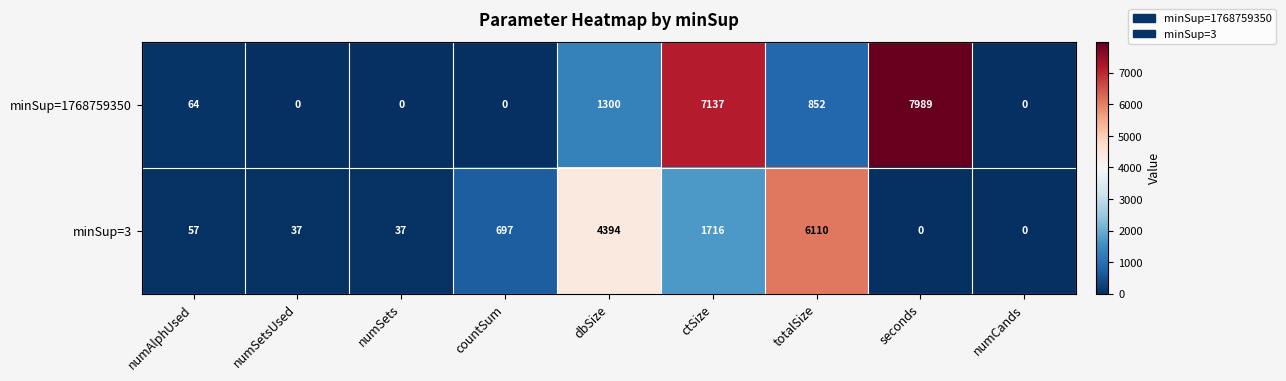

What is the average value of the minSup=1768759350 series?

1927